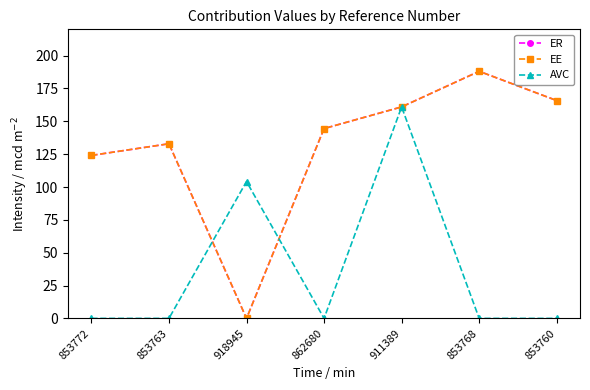

Does the chart have visible grid lines?

No